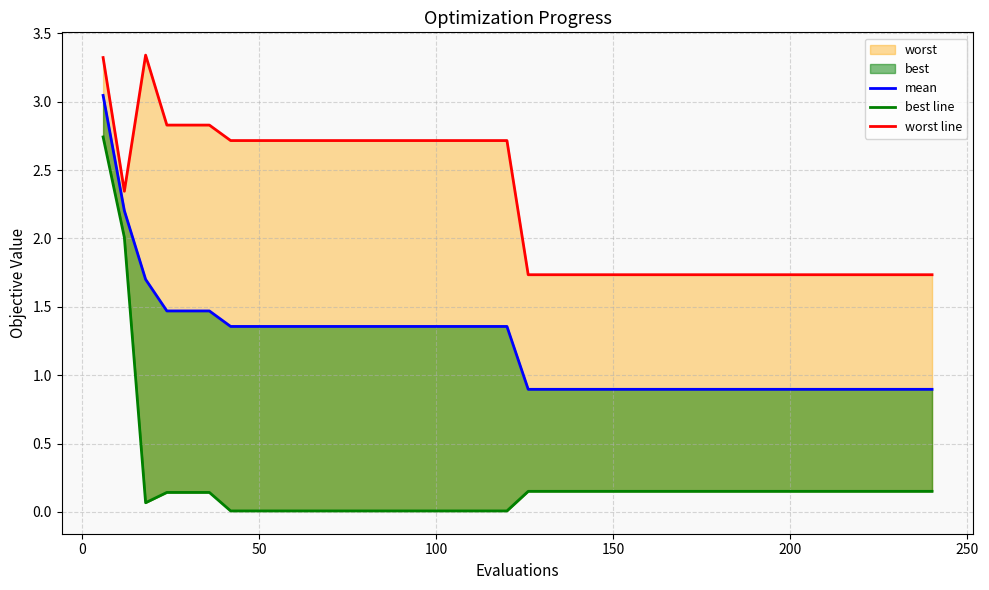

Is it true that best line equals 0.0 at 14?

False